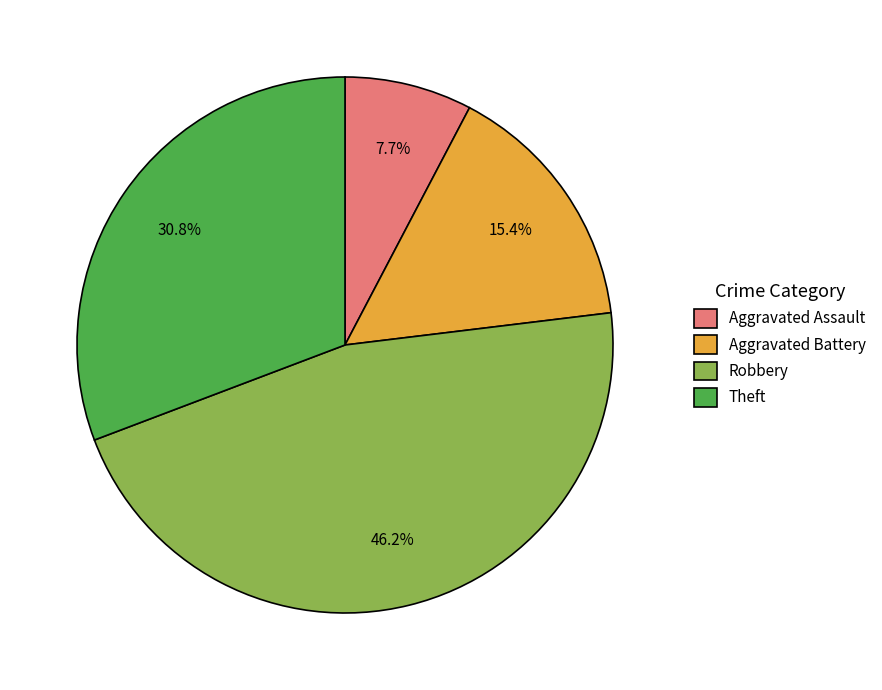

To the nearest percent, what is the difference between the largest and smallest slice percentages?

38%